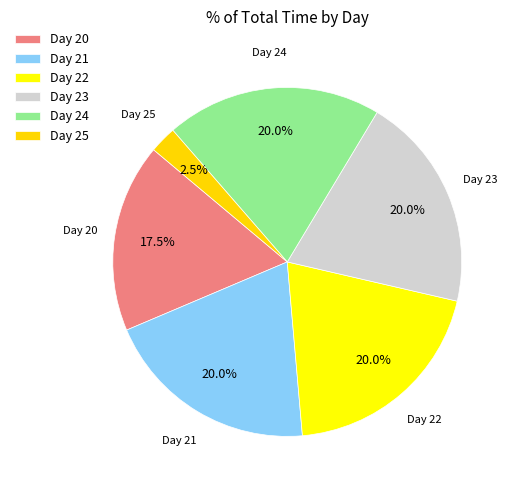

Which has a higher value, Day 22 or Day 20?

Day 22